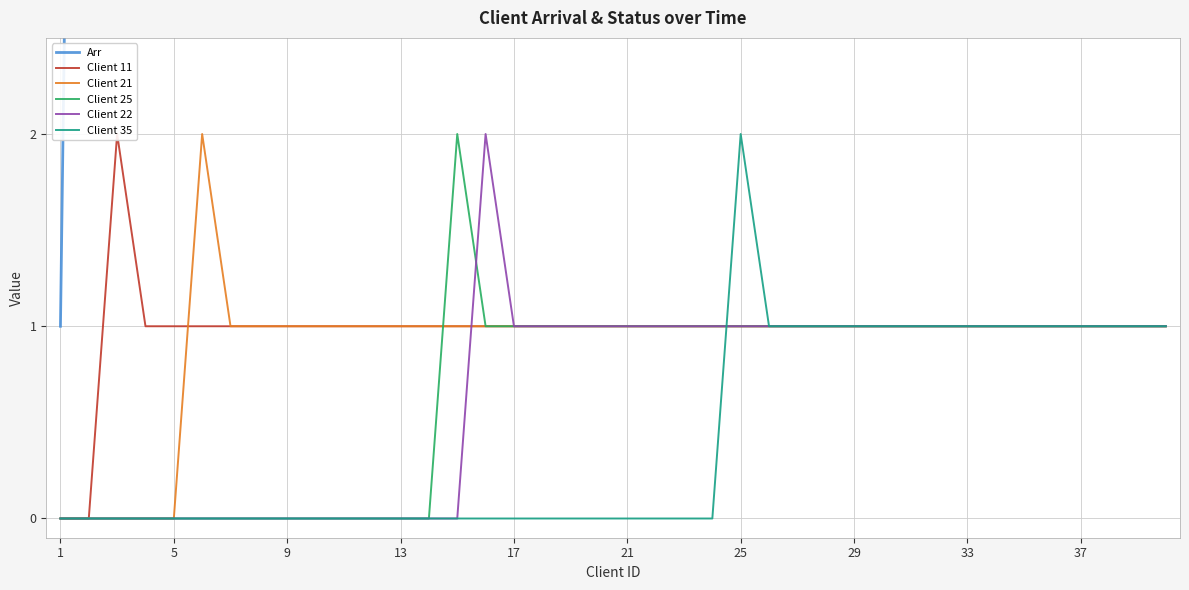

Is it true that Client 21 equals 0 at 33?

False